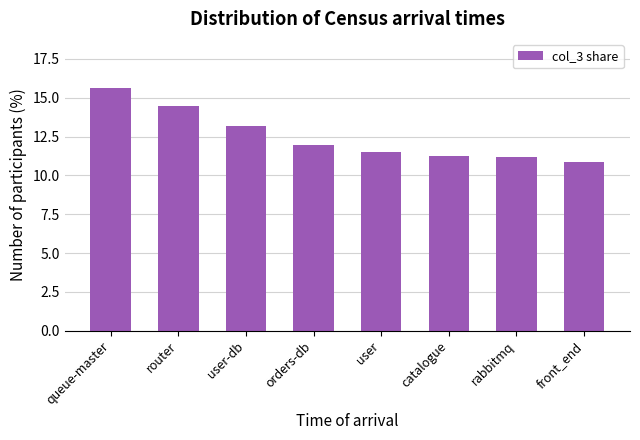

What is the value of the 4th bar from the left?

11.9